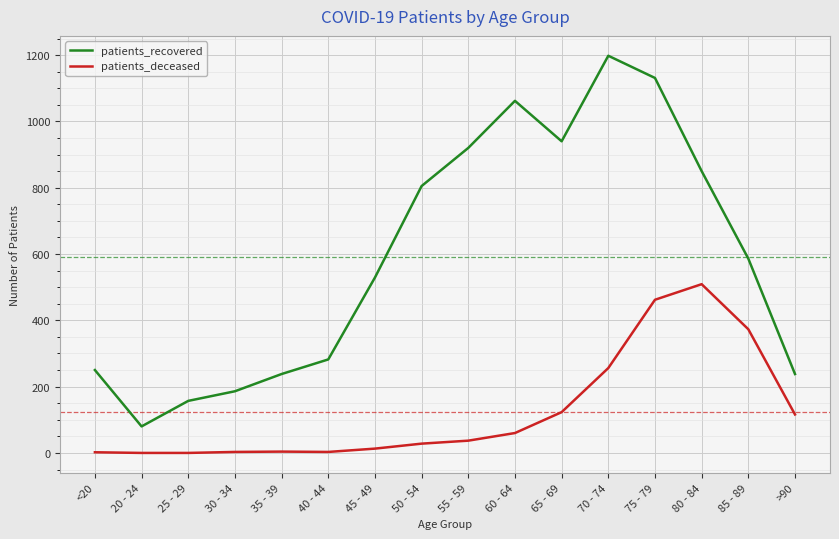

The patients_deceased series shows 373 at 85 - 89. True or false?

True